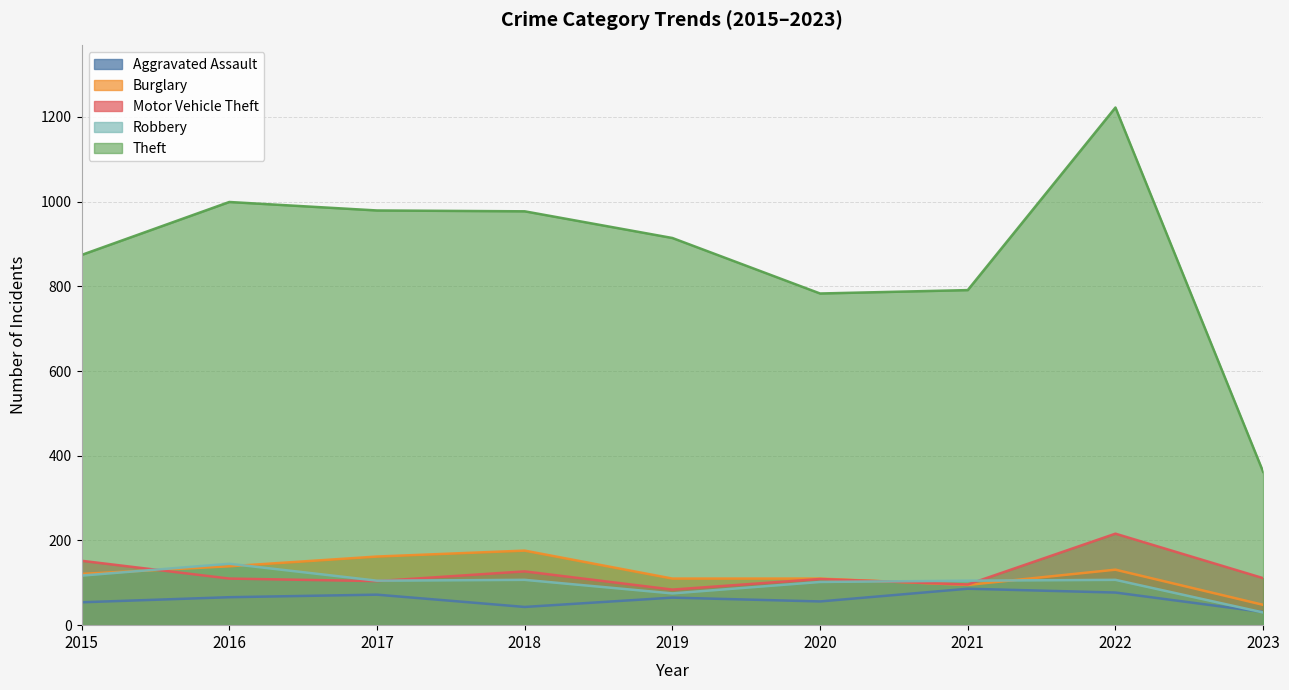

What is the maximum value for Burglary?

176